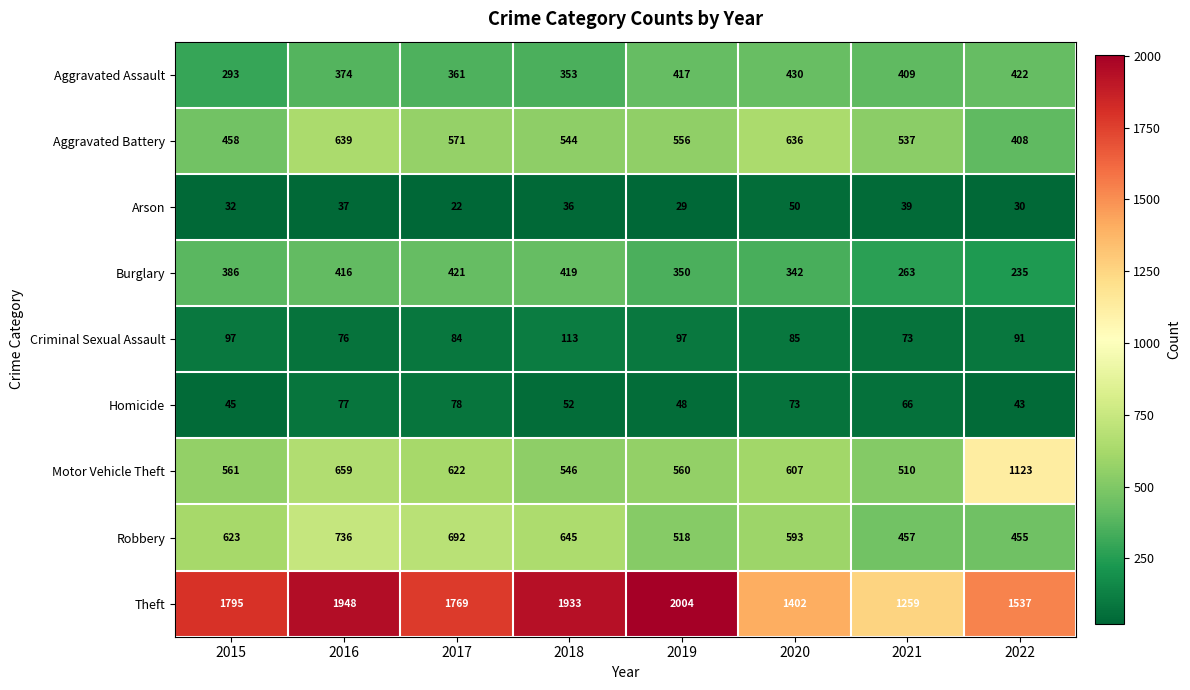

Which category has the highest value across all series?

2019